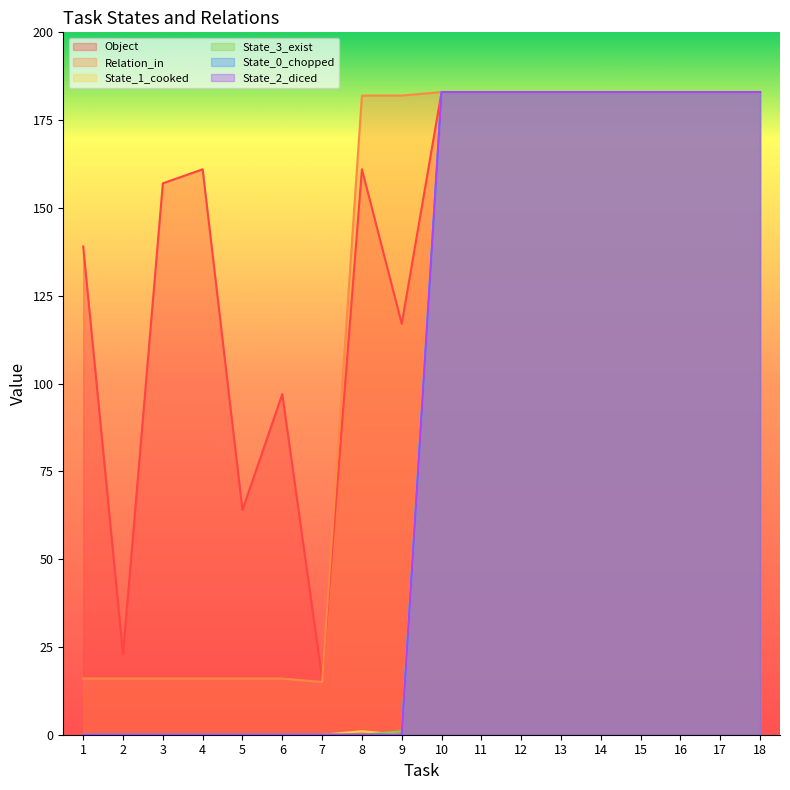

Rank the series at 3 from lowest to highest value.

State_1_cooked, State_3_exist, State_0_chopped, State_2_diced, Relation_in, Object